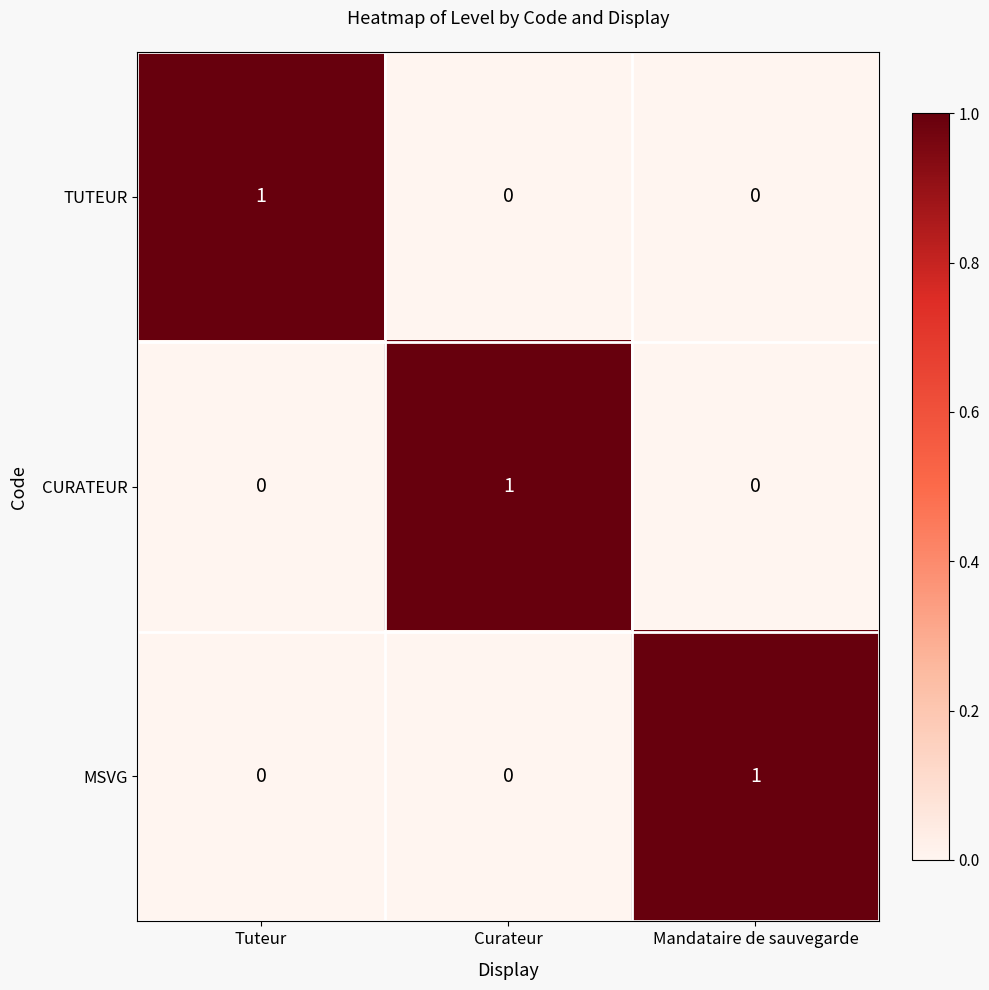

The MSVG series shows 1 at Mandataire de sauvegarde. True or false?

True